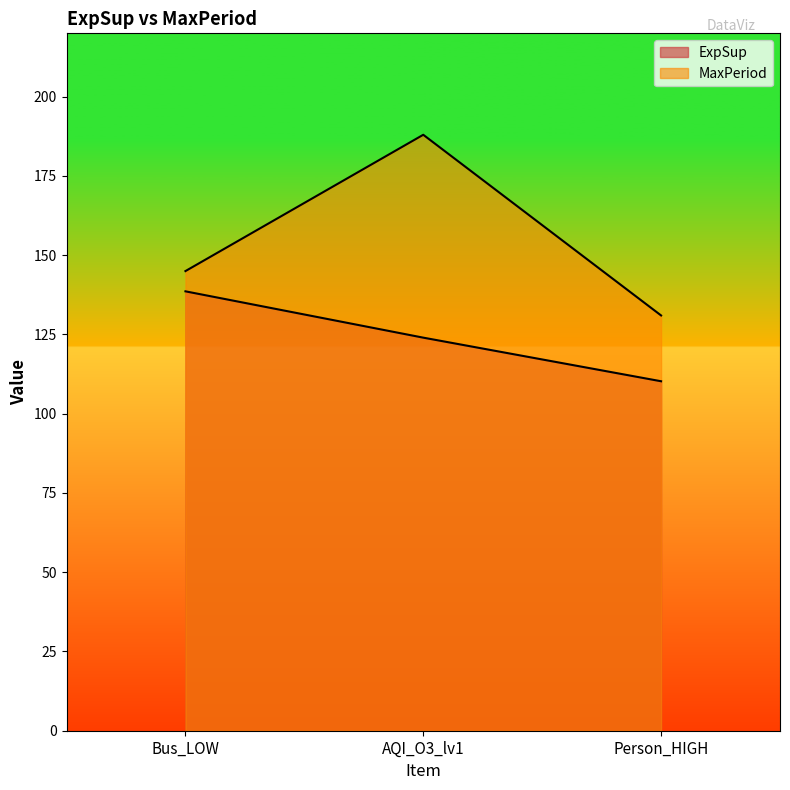

List the series in order of their peak value, lowest first.

ExpSup, MaxPeriod